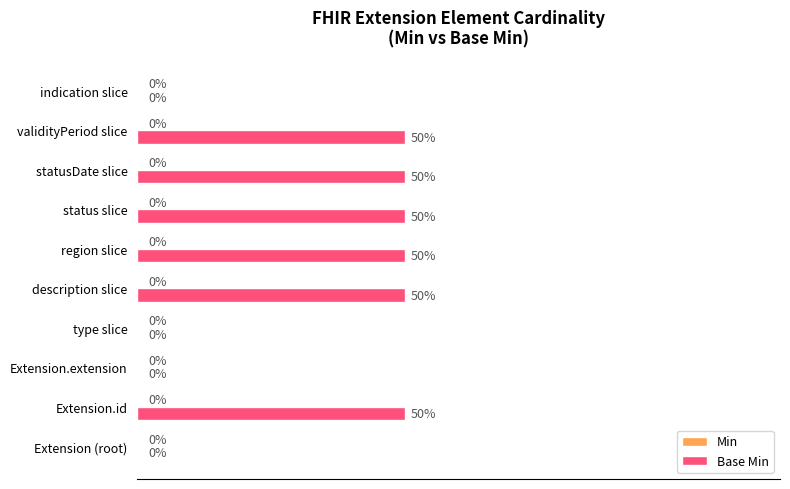

Between statusDate slice and type slice, which is larger?

statusDate slice